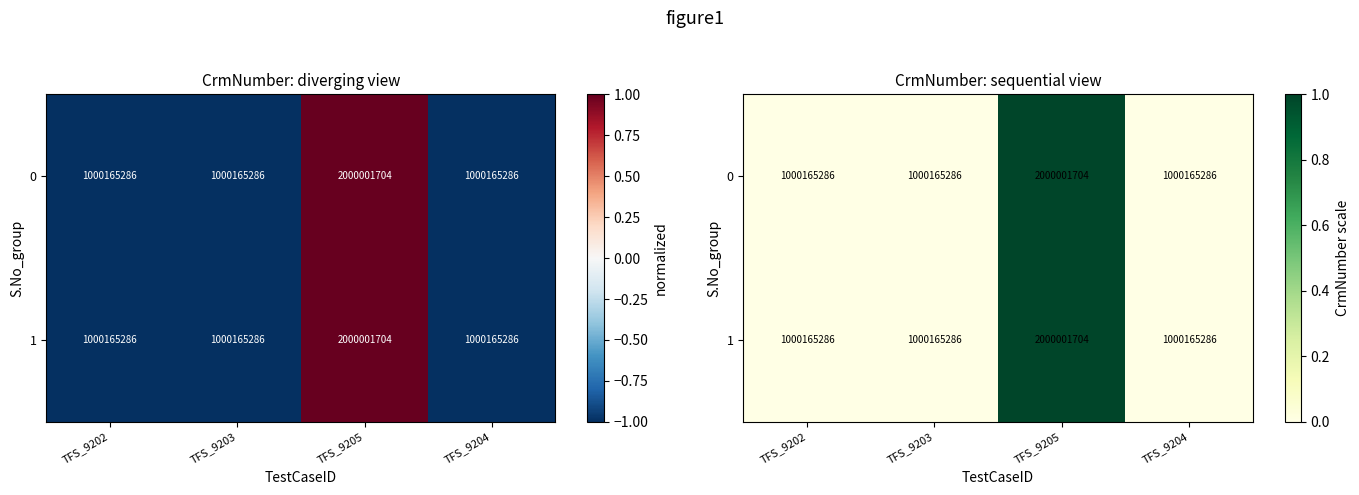

At which category is the sum across all series the highest?

TFS_9205